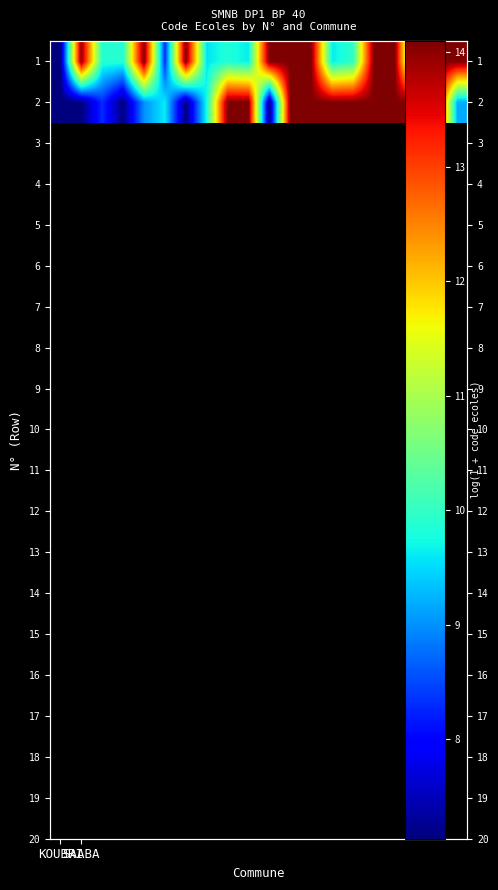

What is the maximum value shown in the chart?

14.1